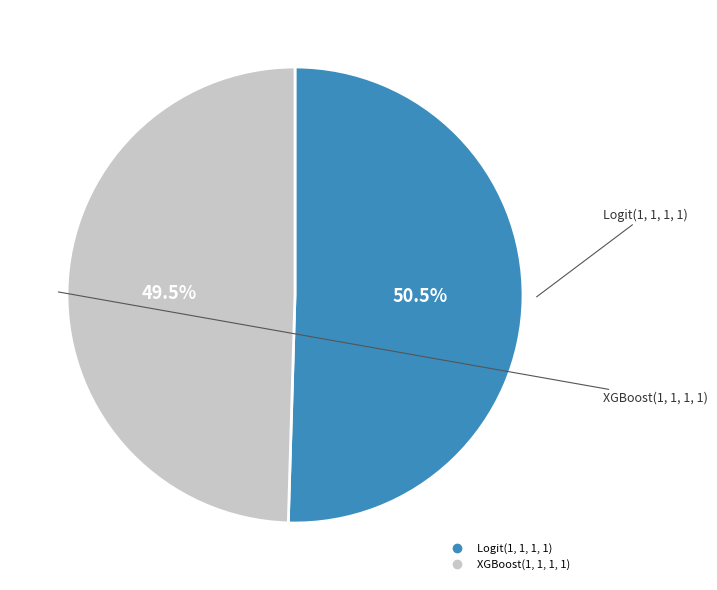

What is the largest slice in the pie chart?

Logit(1, 1, 1, 1)